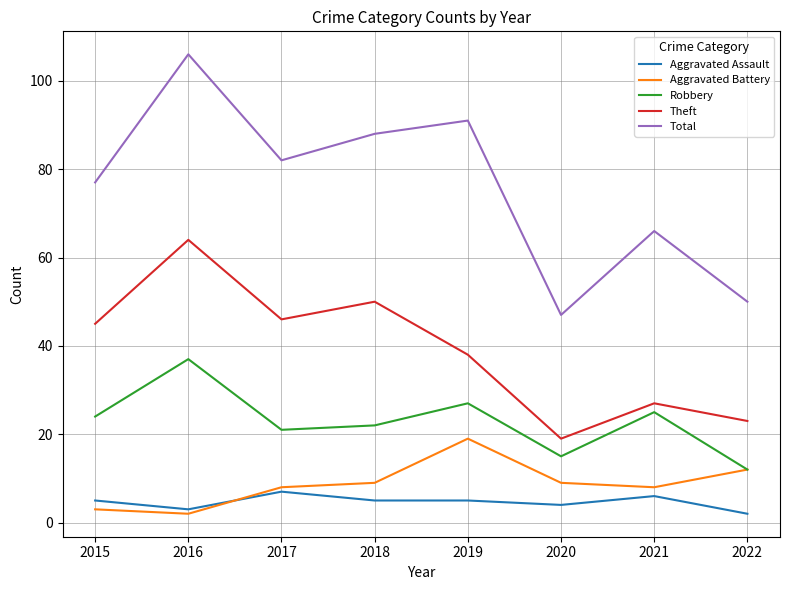

What are all the series names shown in the legend?

Aggravated Assault, Aggravated Battery, Robbery, Theft, Total